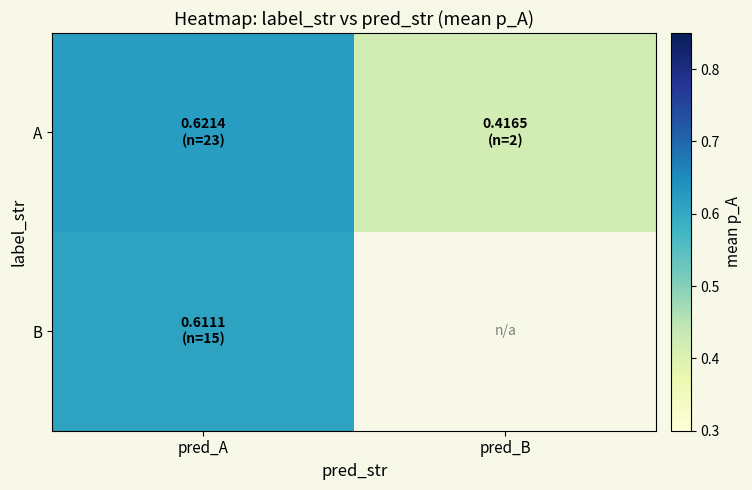

Which category has the lowest value in the A series?

pred_B